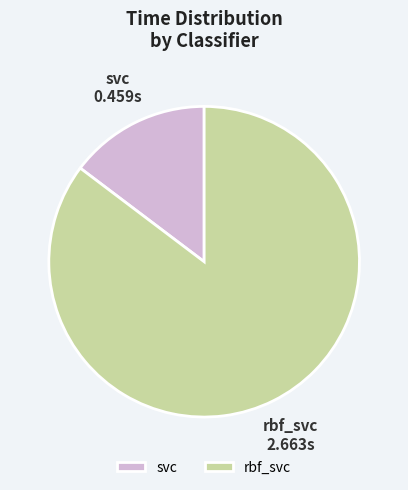

How many segments does this pie chart have?

2